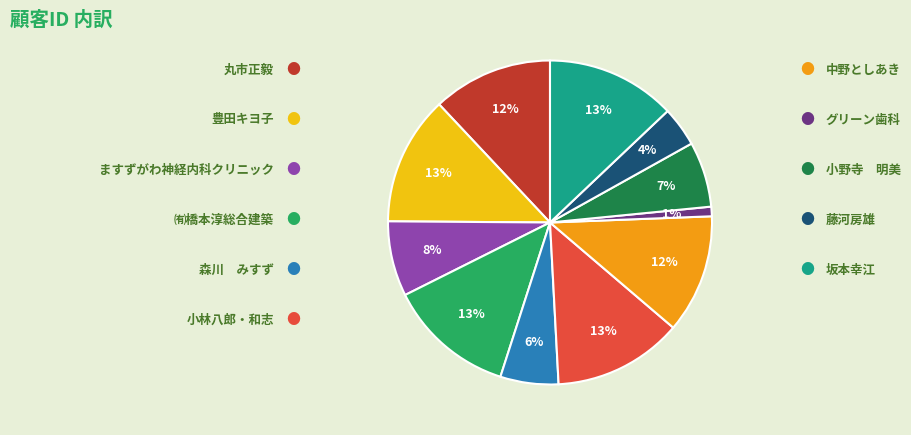

To the nearest percent, what is the difference between the largest and smallest slice percentages?

12%